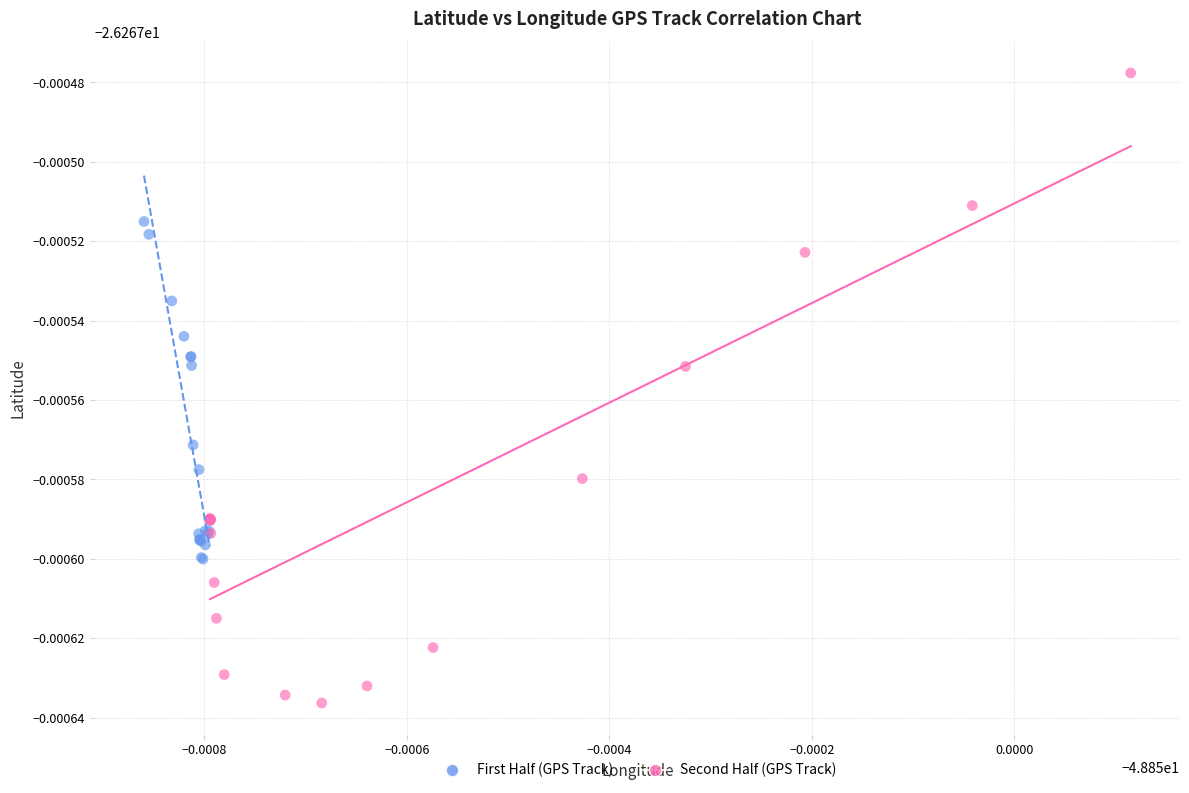

What are all the series names shown in the legend?

First Half (GPS Track), Second Half (GPS Track)